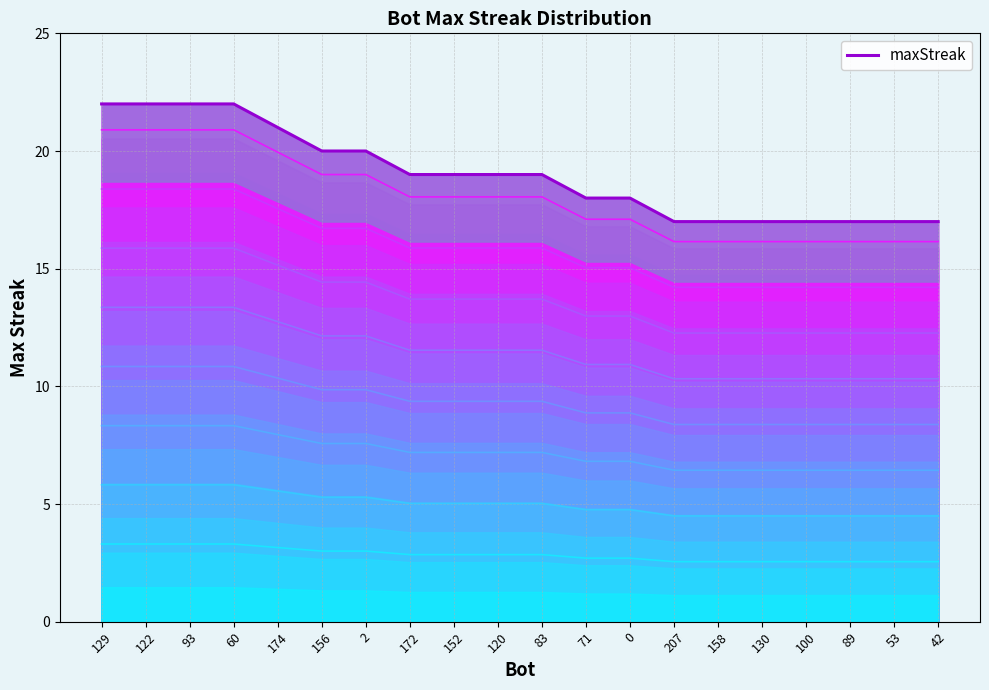

Rank the categories by value from lowest to highest.

207, 158, 130, 100, 89, 53, 42, 71, 0, 172, 152, 120, 83, 156, 2, 174, 129, 122, 93, 60